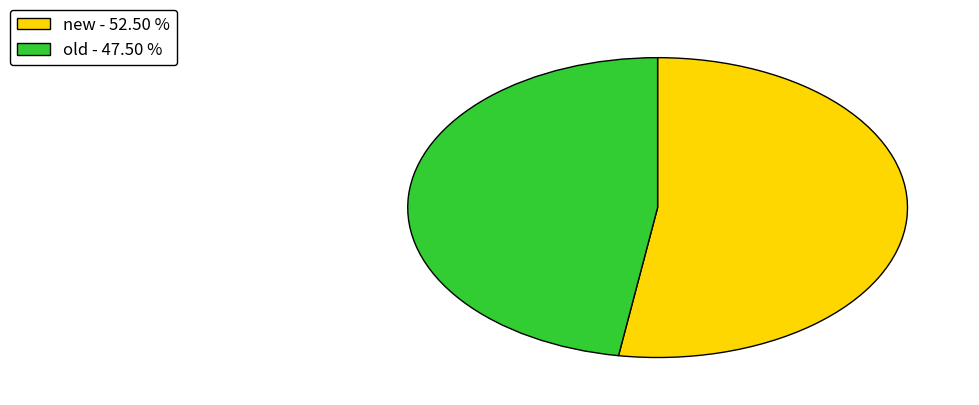

Count the number of slices in the pie.

2